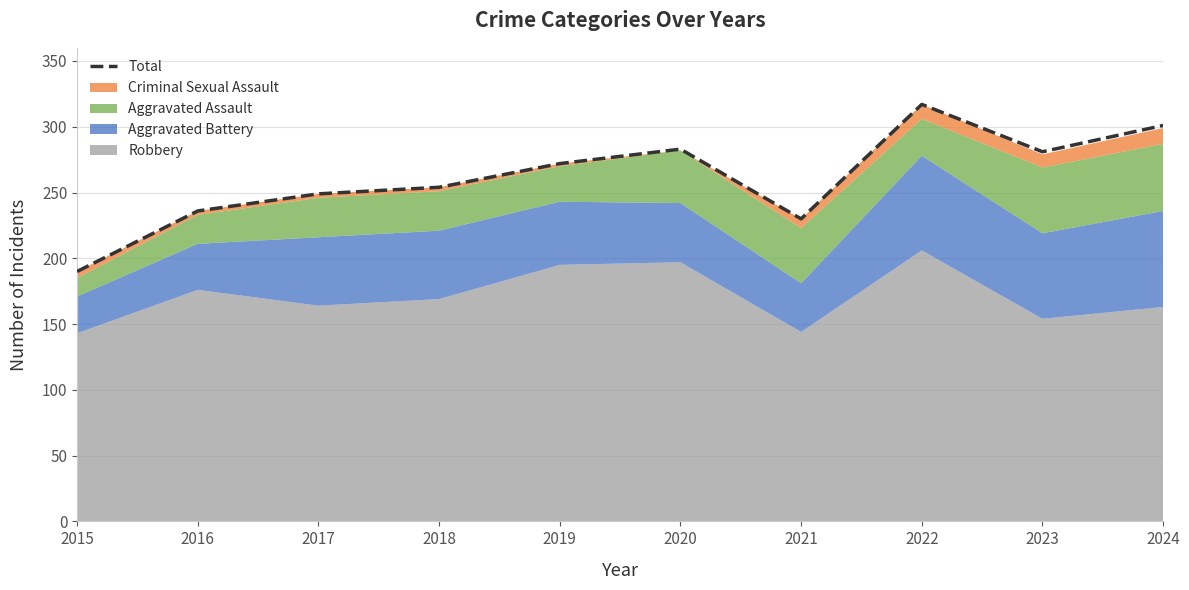

What is the value of the 7th point from the left?

230